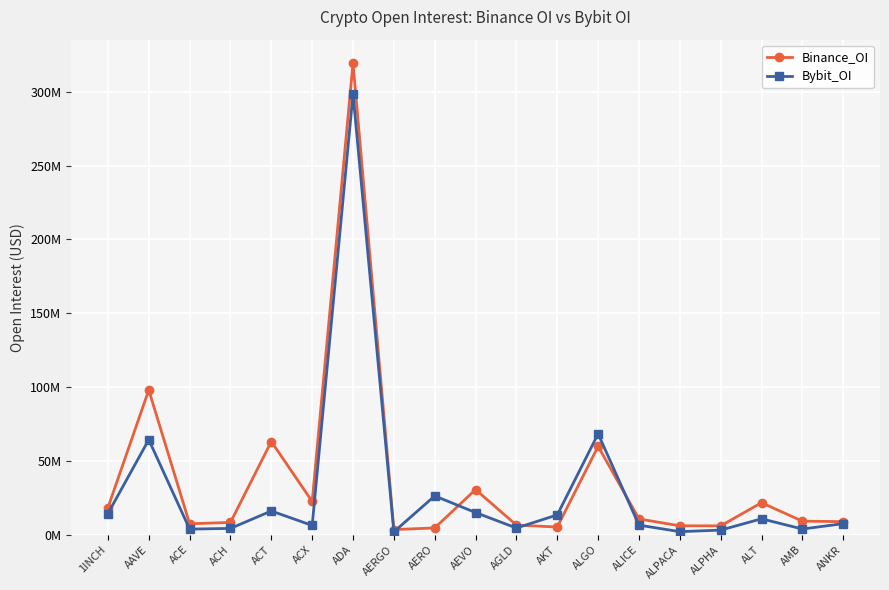

List the labels in order of Binance_OI value, largest first.

ADA, AAVE, ACT, ALGO, AEVO, ACX, ALT, 1INCH, ALICE, AMB, ANKR, ACH, ACE, AGLD, ALPACA, ALPHA, AKT, AERO, AERGO